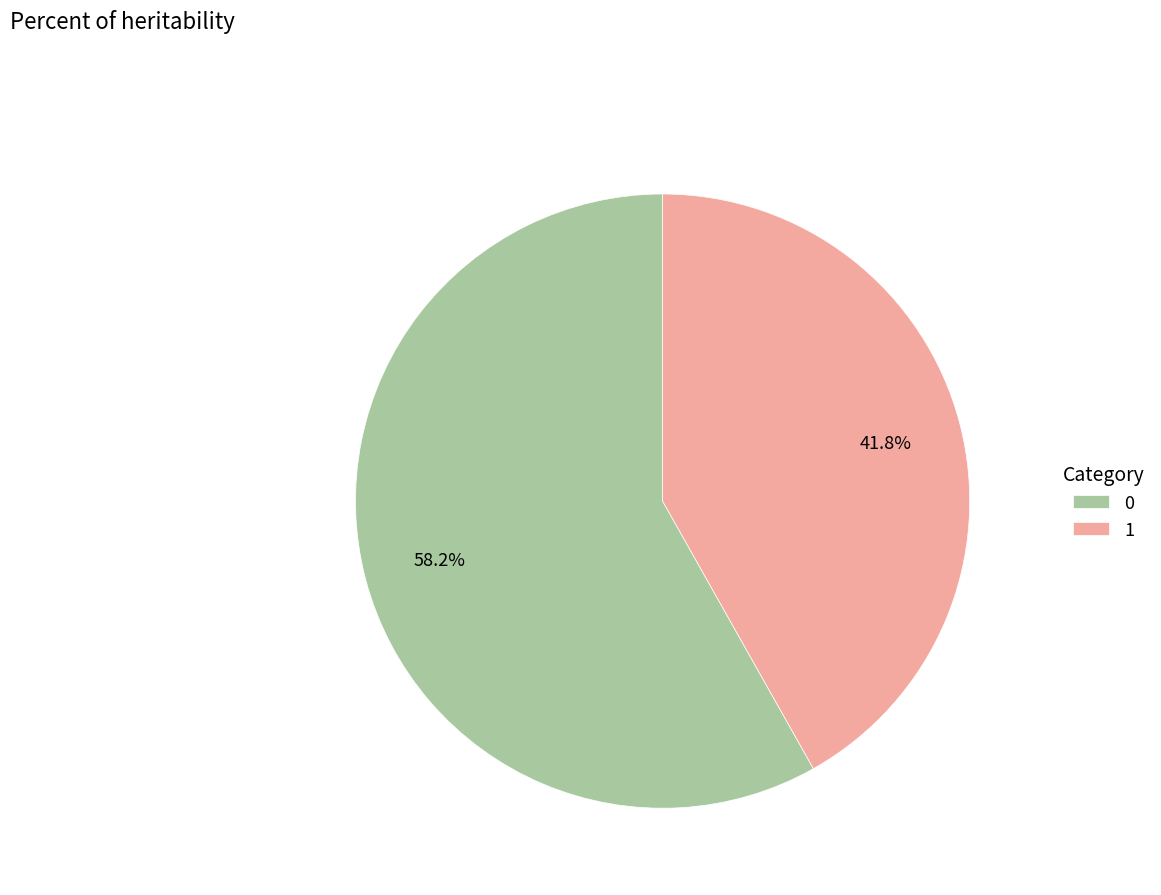

How many segments does this pie chart have?

2